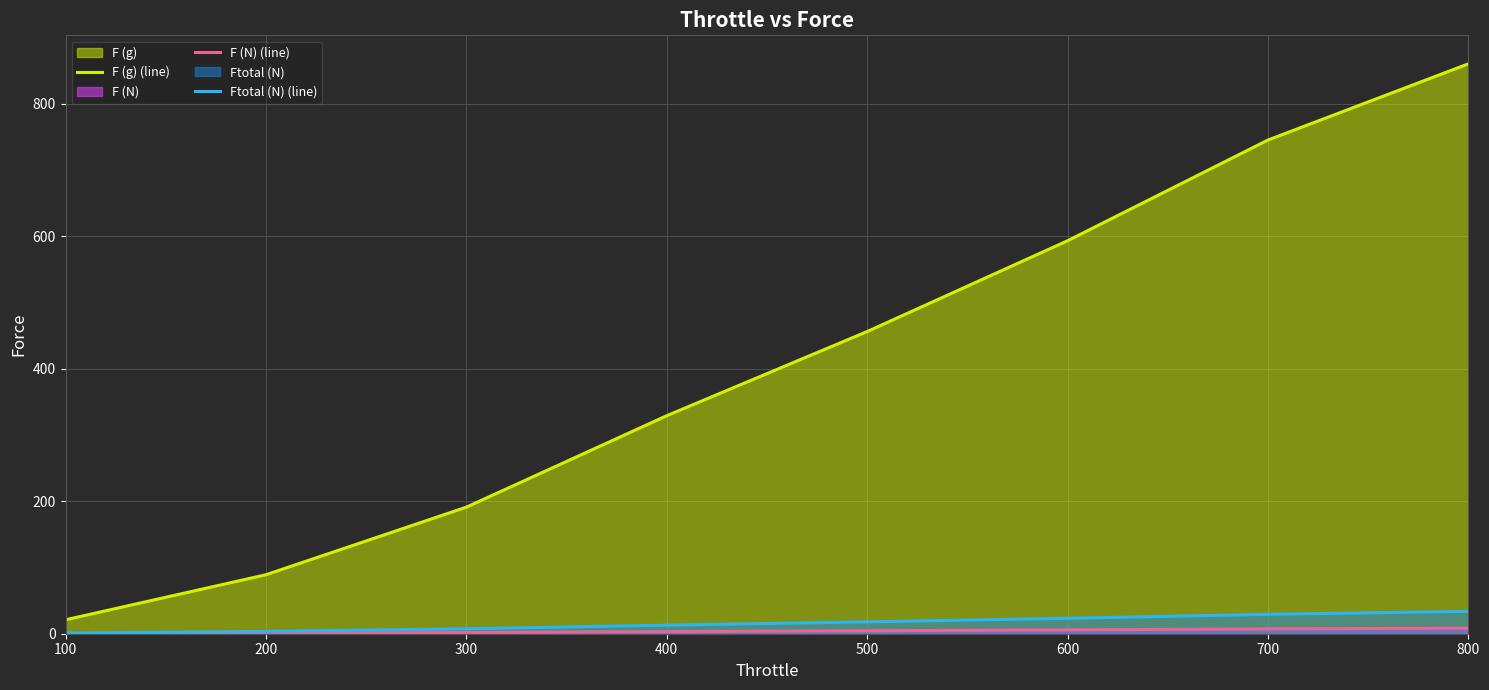

What is the sum of the F (g) (line) values at 200 and 700?

834.0